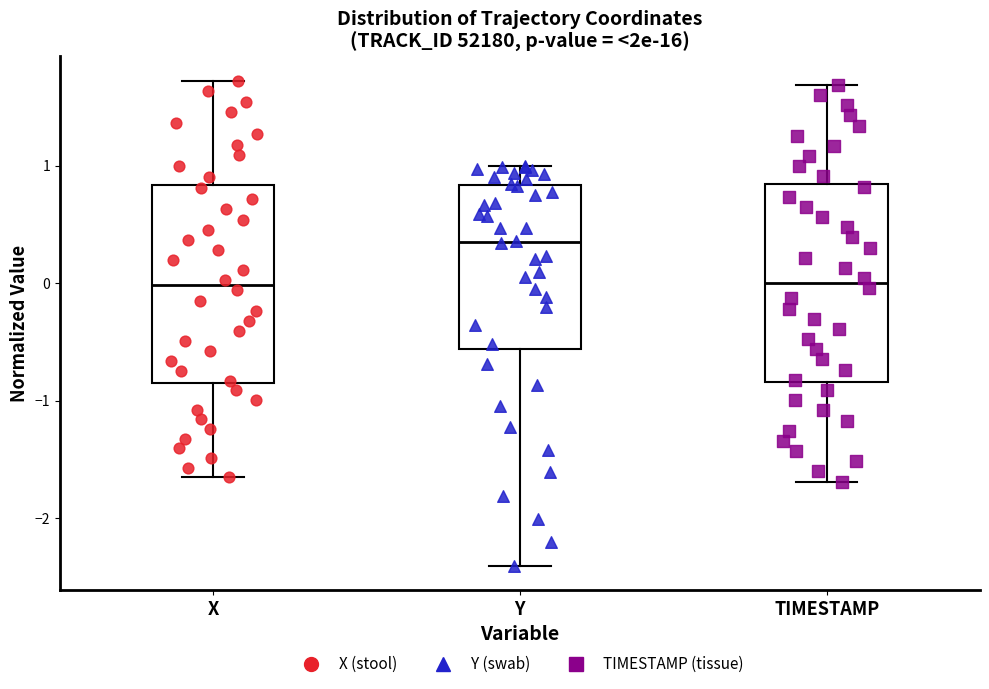

Reading left to right, read every box against the y-axis: the position of its median line, the range the box covers, and the ends of its whiskers. The values are not printed on the chart, so give them approximately, as read against the axis.

X: median 0.0, box -0.9 to 0.8, whiskers -1.7 to 1.7
Y: median 0.4, box -0.6 to 0.8, whiskers -2.4 to 1.0
TIMESTAMP: median 0.0, box -0.8 to 0.8, whiskers -1.7 to 1.7